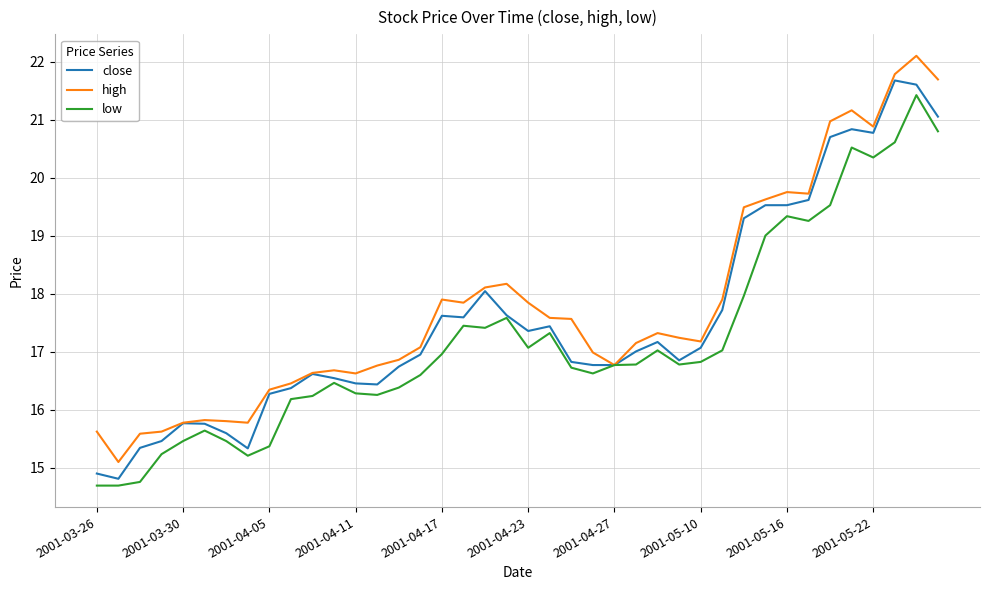

What is the minimum value for high?

15.1